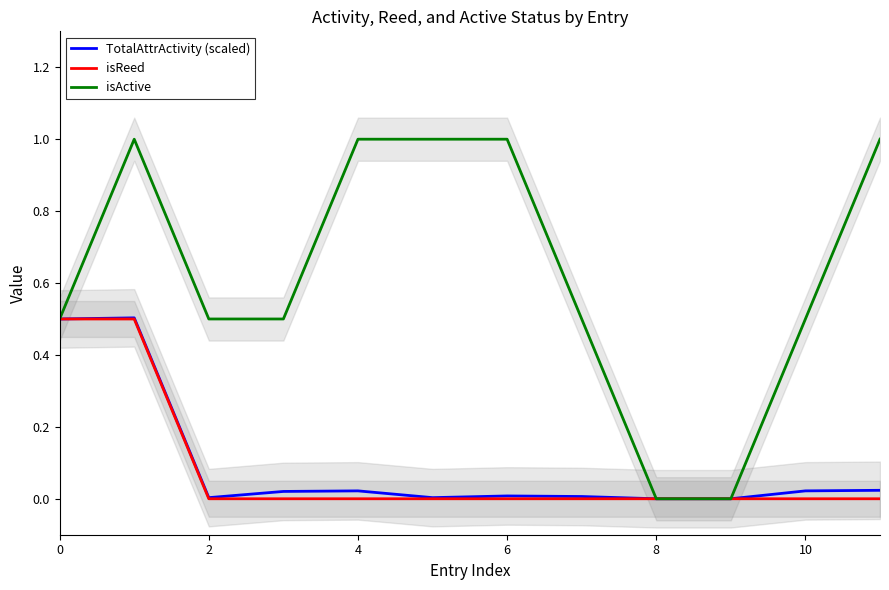

True or false: isActive has a value of 1.0 at 4.

True